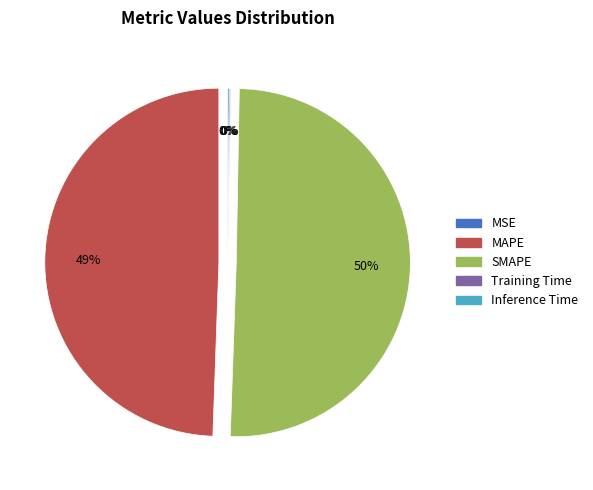

To the nearest percent, what is the average slice percentage?

20%